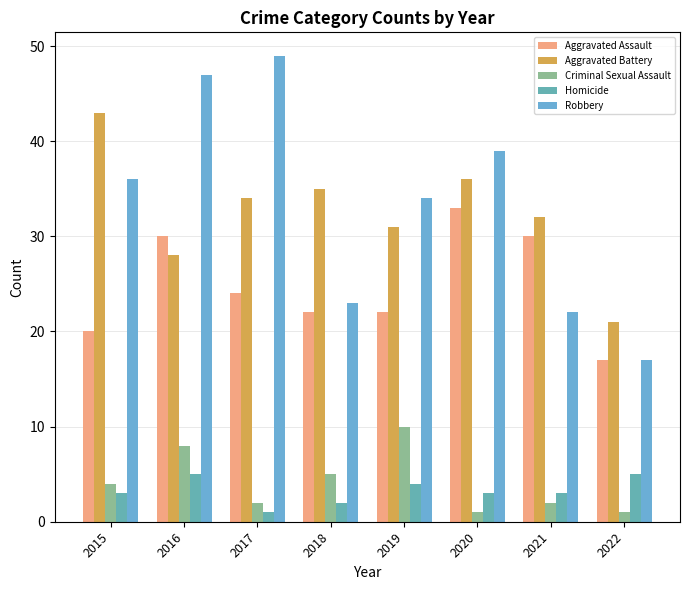

At which label does Aggravated Assault reach its peak?

2020